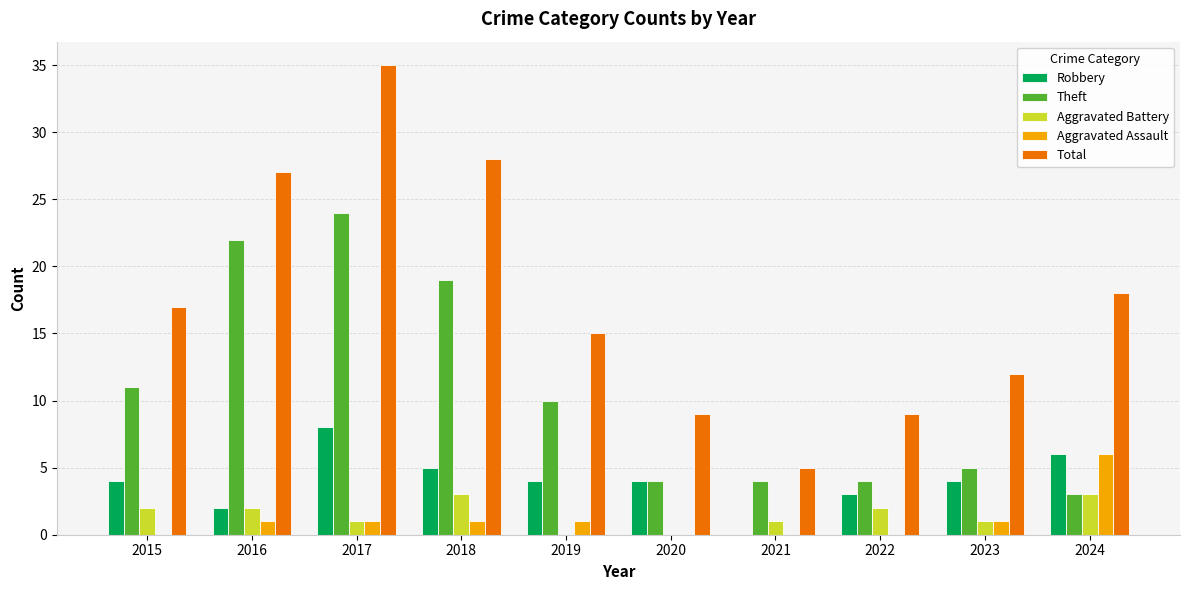

At which category is the sum across all series the highest?

2017